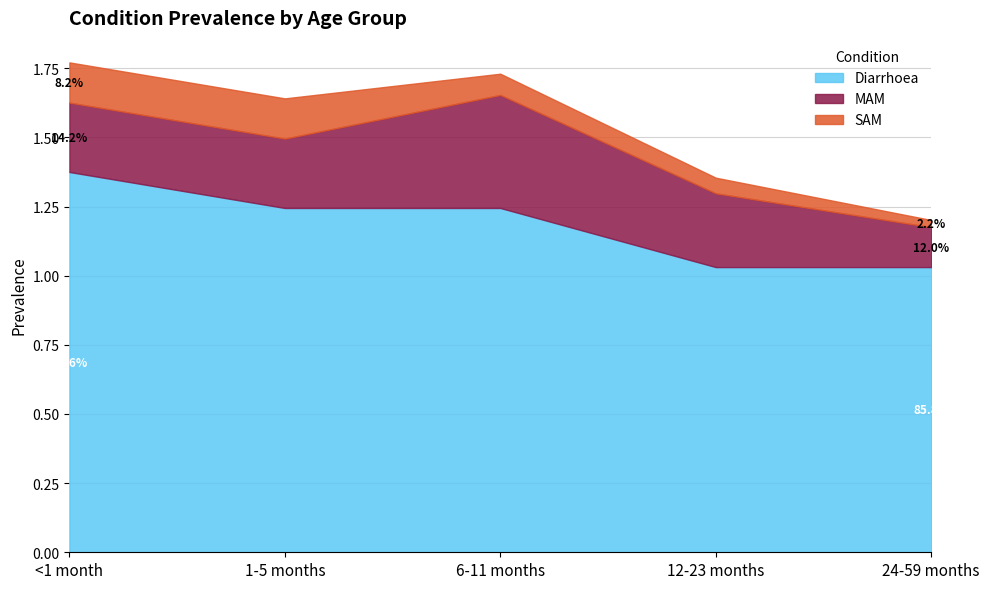

At which label does Diarrhoea reach its minimum?

12-23 months